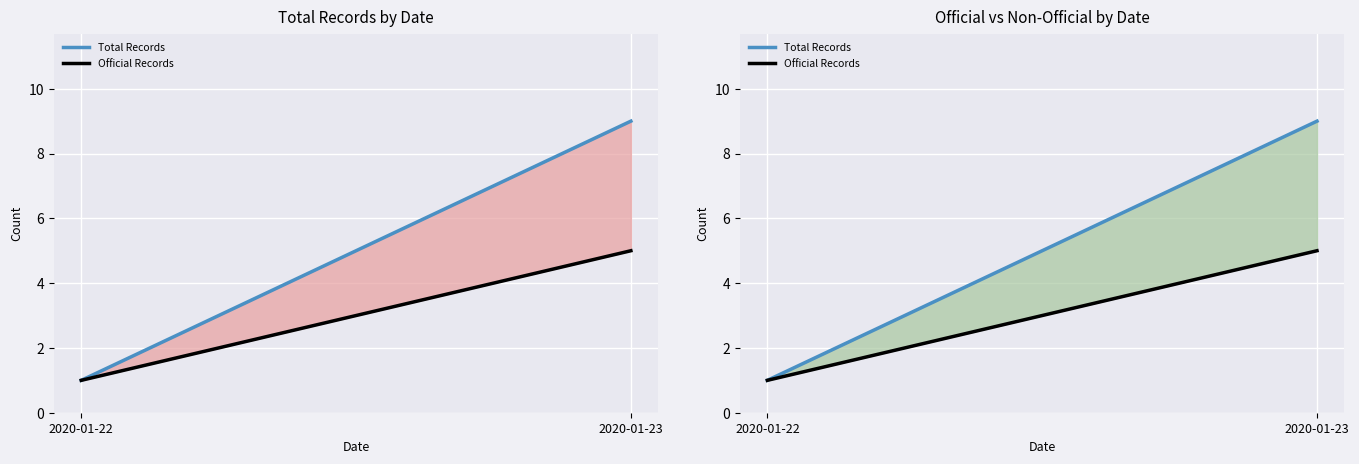

Rank the series at 2020-01-23 from highest to lowest value.

Total Records, Official Records